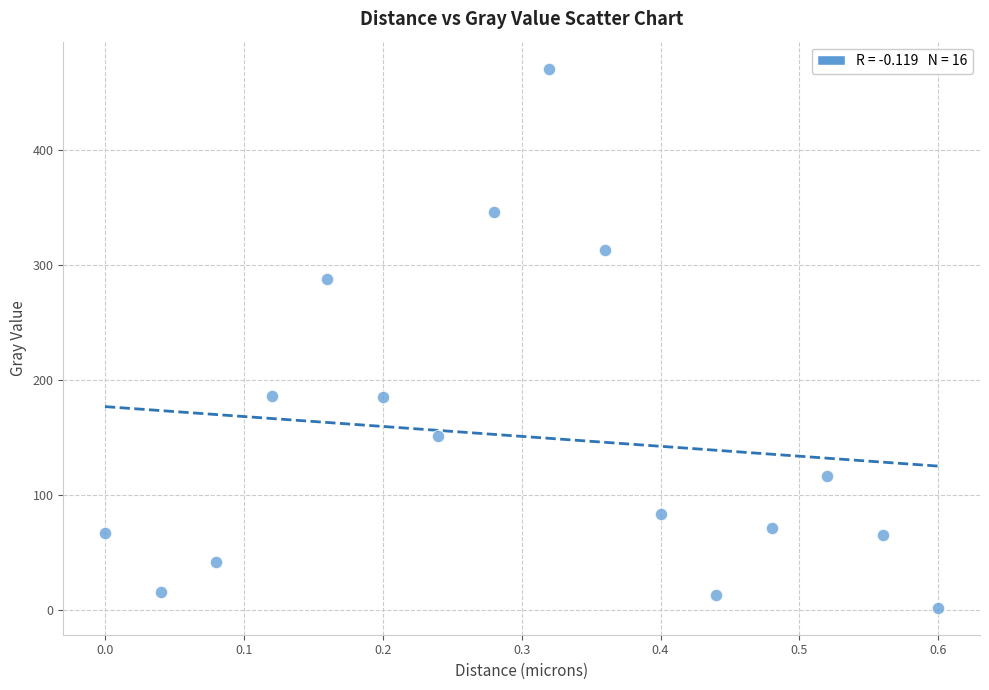

What is the range of X values (max minus min)?

0.6